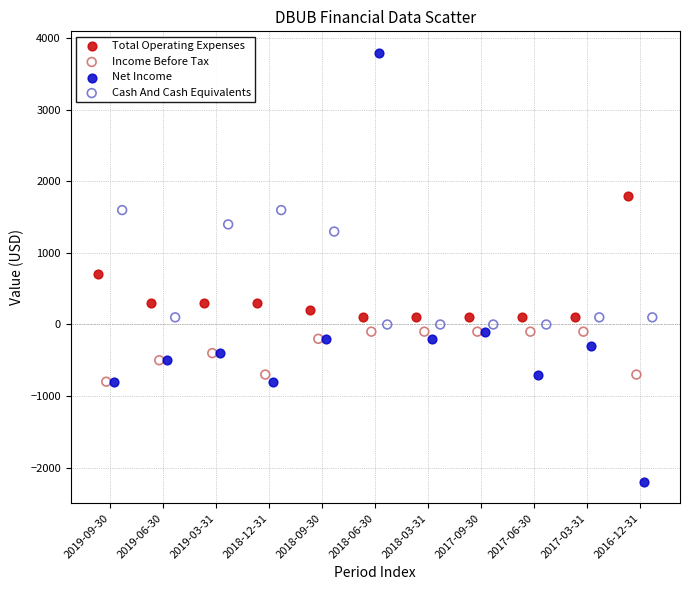

Which series reaches the minimum Y coordinate?

Net Income